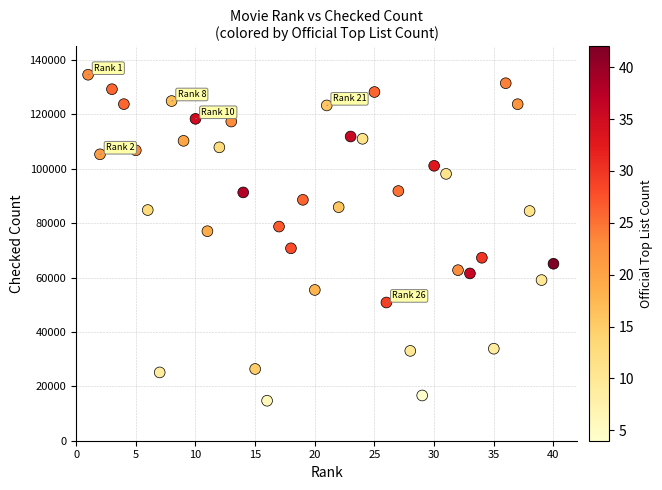

What is the range of X values (max minus min)?

39